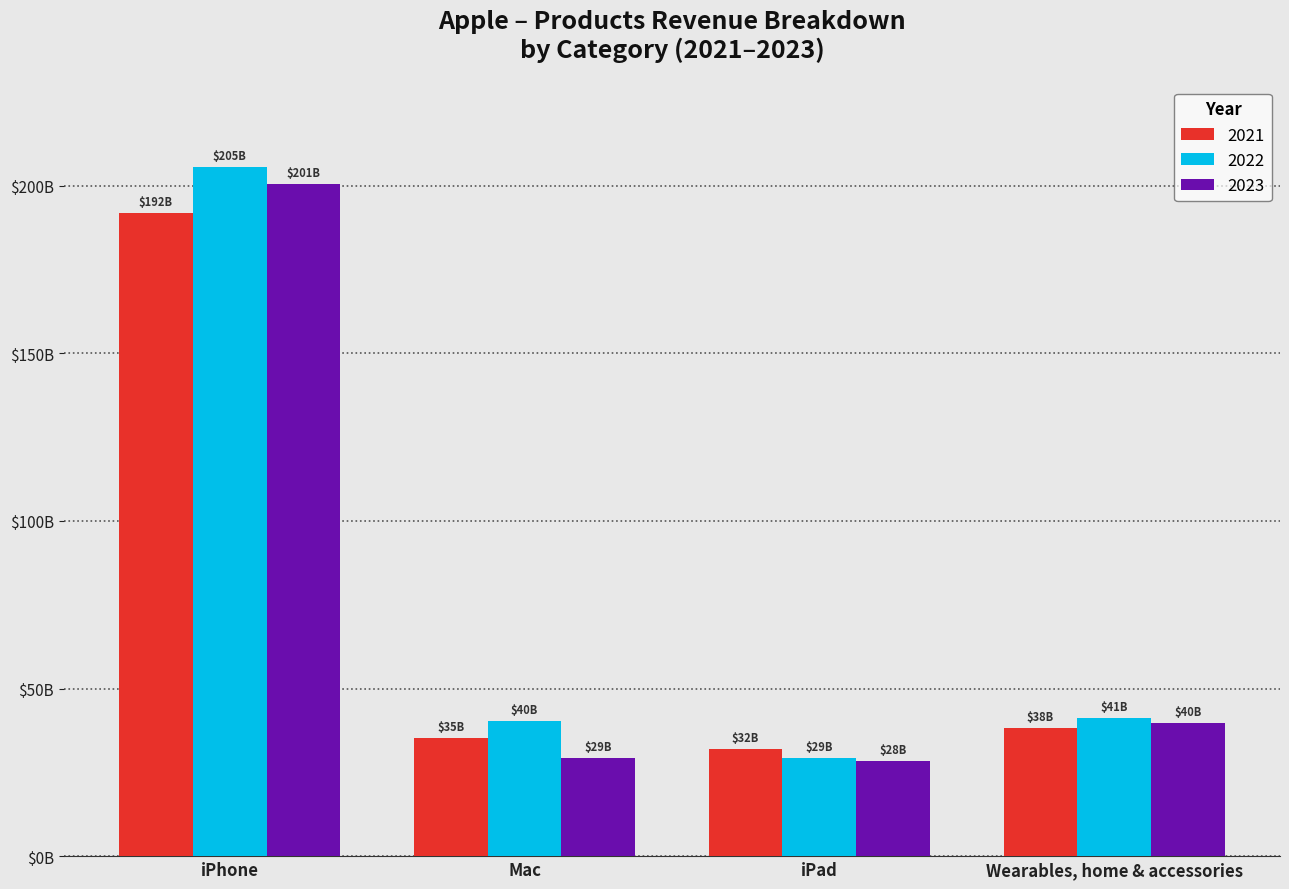

What are all the series names shown in the legend?

2021, 2022, 2023